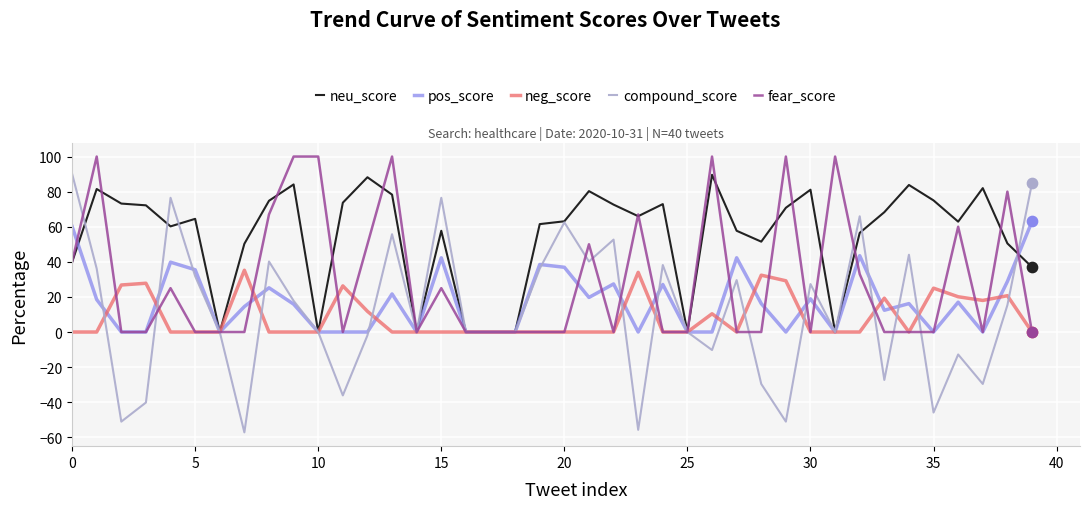

Which series has the largest total across all categories?

neu_score